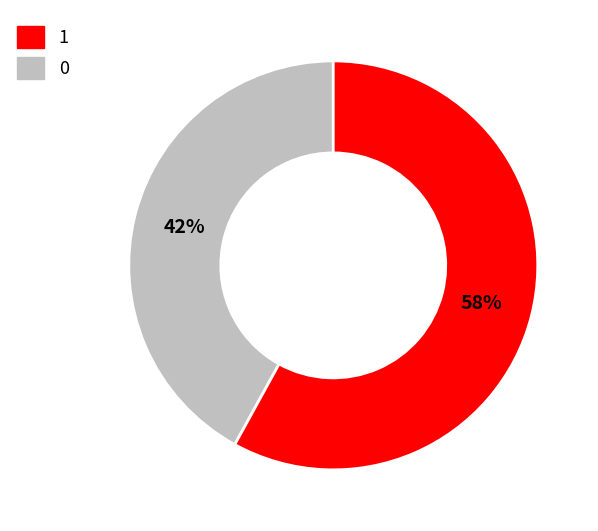

To the nearest percent, what is the average slice percentage?

50%